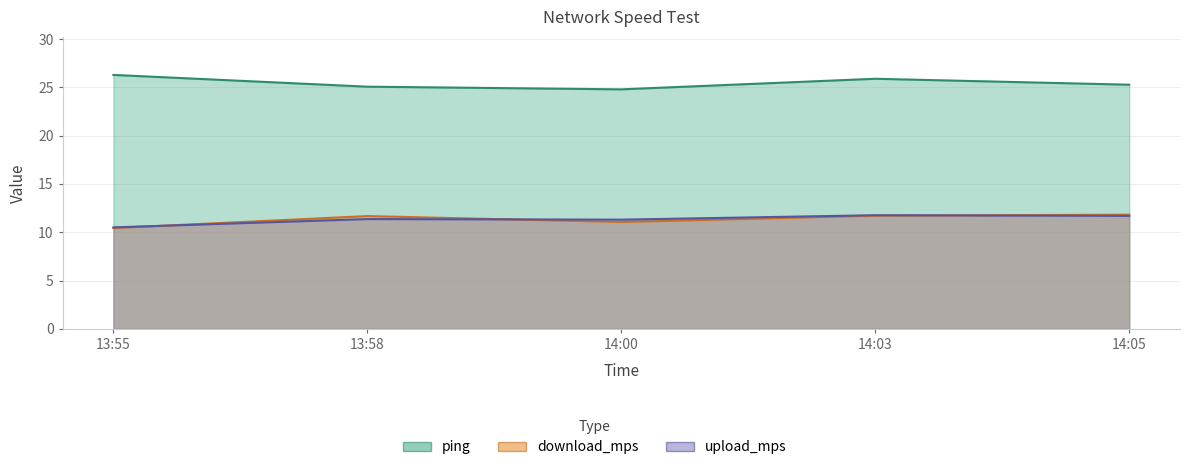

Which series has the largest total across all categories?

ping